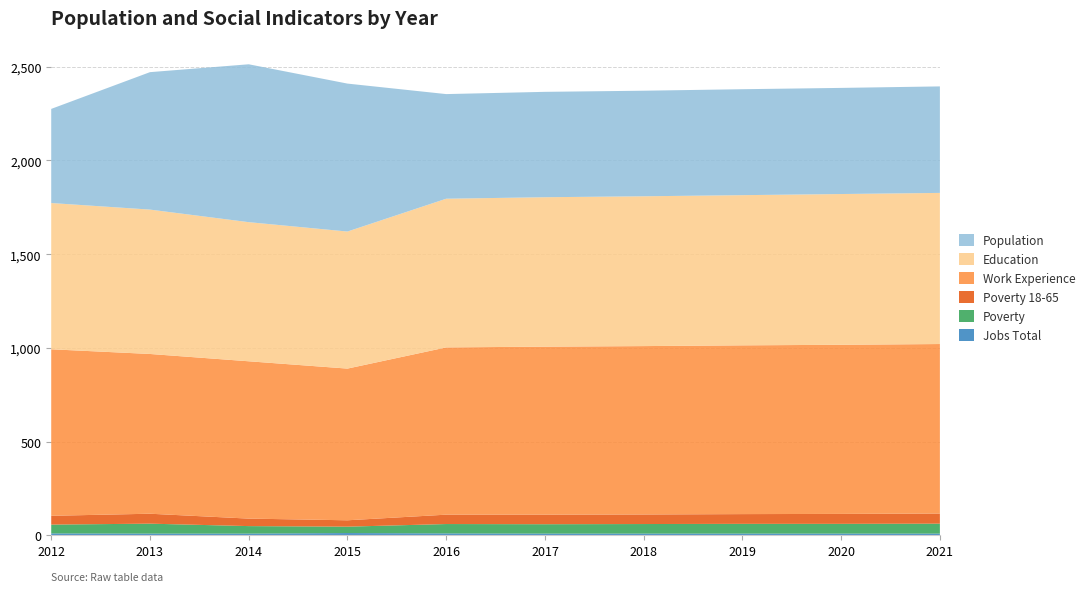

Reading left to right, extract all data points from this chart.

JobsTotal: 2012=11	2013=10	2014=10	2015=13	2016=11	2017=10	2018=10	2019=10	2020=10	2021=10
Poverty: 2012=47	2013=53	2014=40	2015=34	2016=50	2017=50	2018=51	2019=52	2020=52	2021=53
Poverty_18to65: 2012=47	2013=53	2014=40	2015=34	2016=50	2017=51	2018=51	2019=52	2020=53	2021=54
Work_Experience: 2012=888	2013=852	2014=839	2015=809	2016=892	2017=896	2018=898	2019=900	2020=902	2021=904
Education: 2012=780	2013=770	2014=742	2015=731	2016=793	2017=797	2018=799	2019=801	2020=804	2021=806
Population: 2012=502	2013=733	2014=842	2015=789	2016=558	2017=562	2018=563	2019=565	2020=566	2021=568